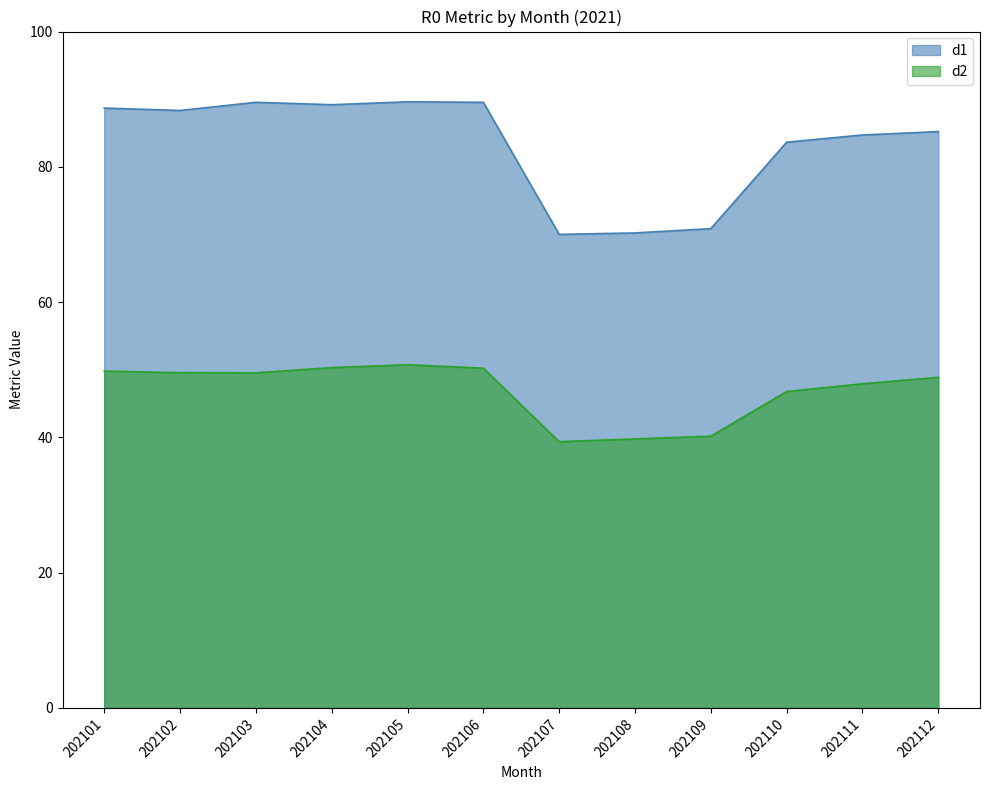

List the series in order of their peak value, highest first.

d1, d2